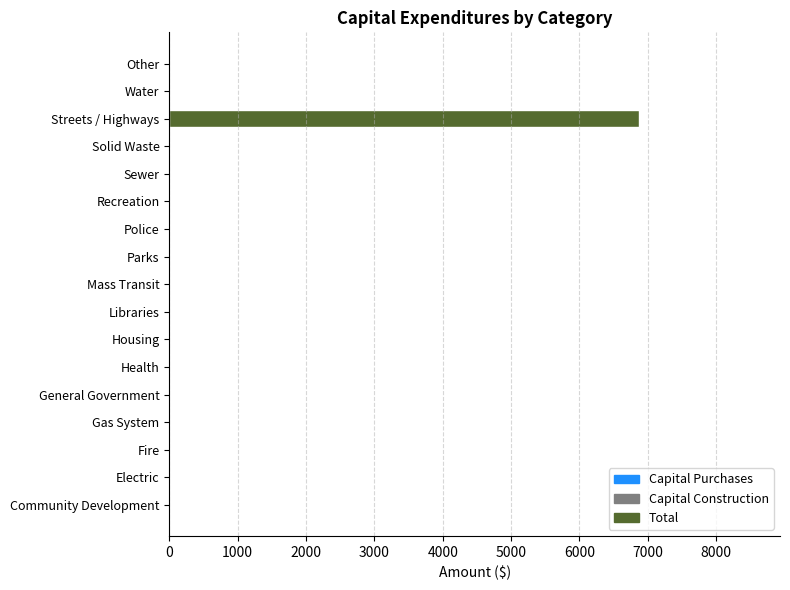

What is the maximum value shown in the chart?

6872